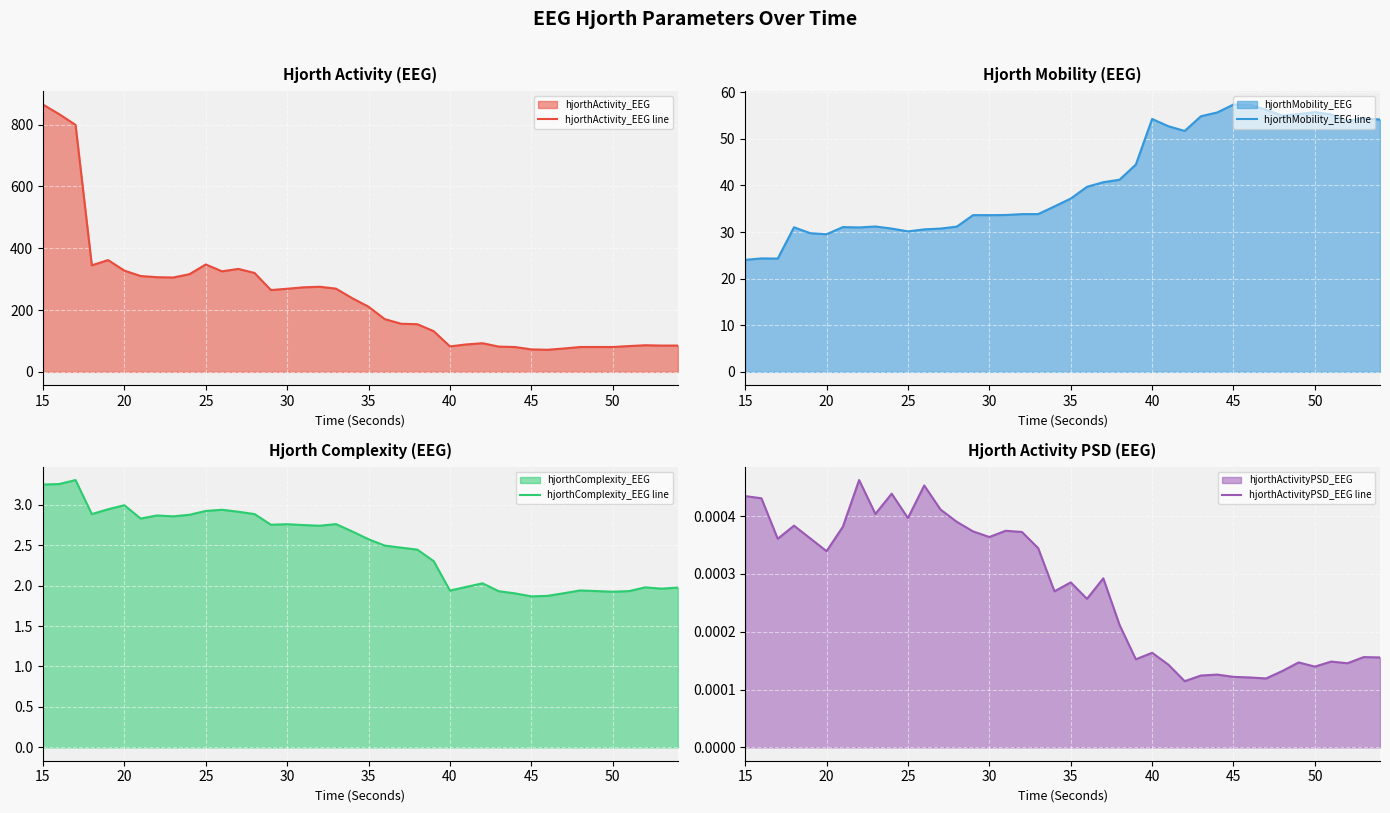

What is the lowest value of the hjorthMobility_EEG line series?

24.0